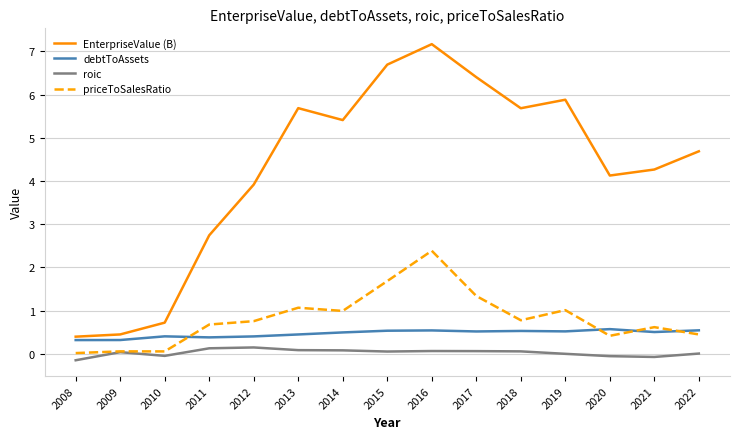

How many interior local peaks does the EnterpriseValue (B) series have?

3